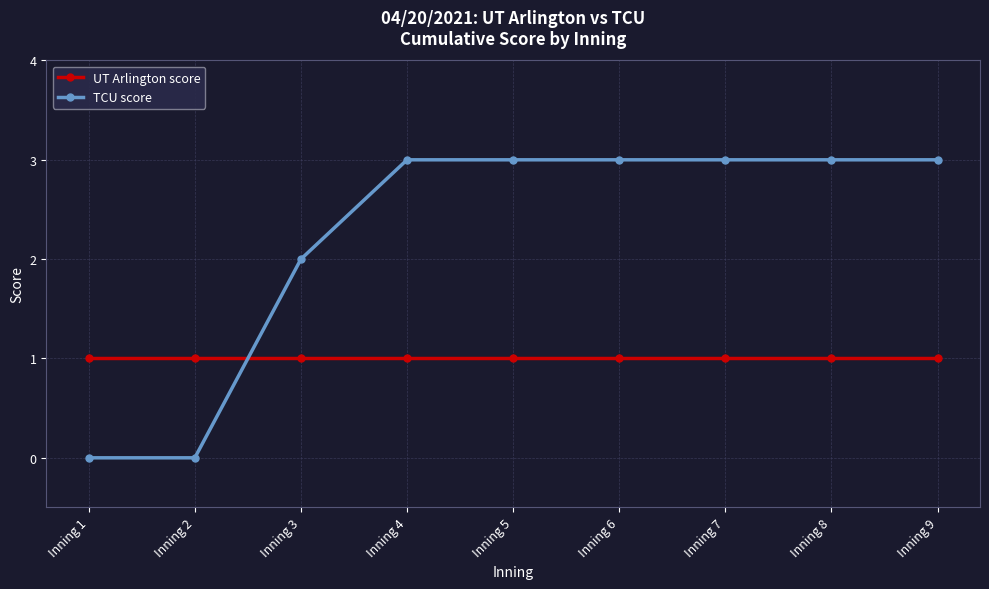

What is the difference between the maximum and minimum values in the TCU score series?

3